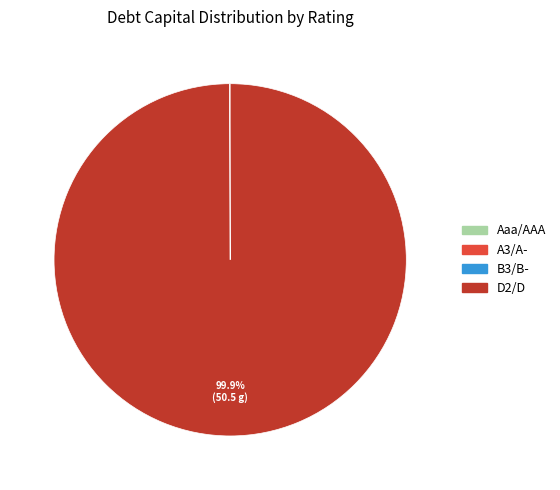

Which category accounts for the majority?

D2/D